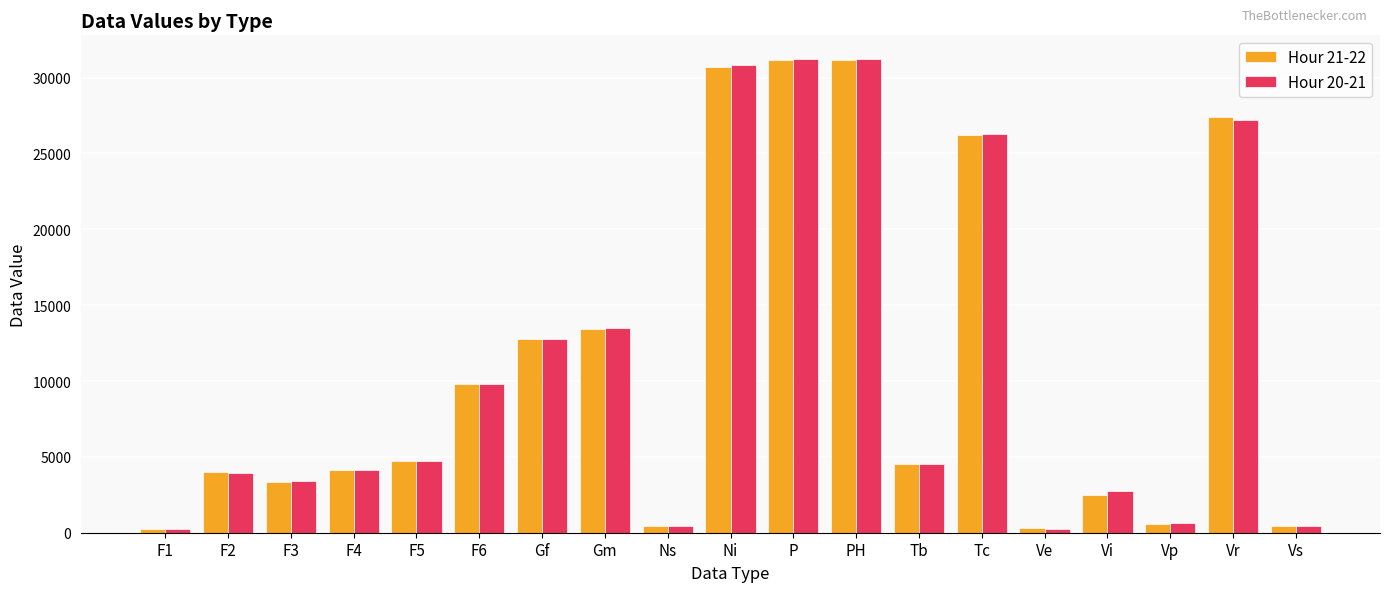

Which series has the largest range (max minus min)?

Hour 20-21